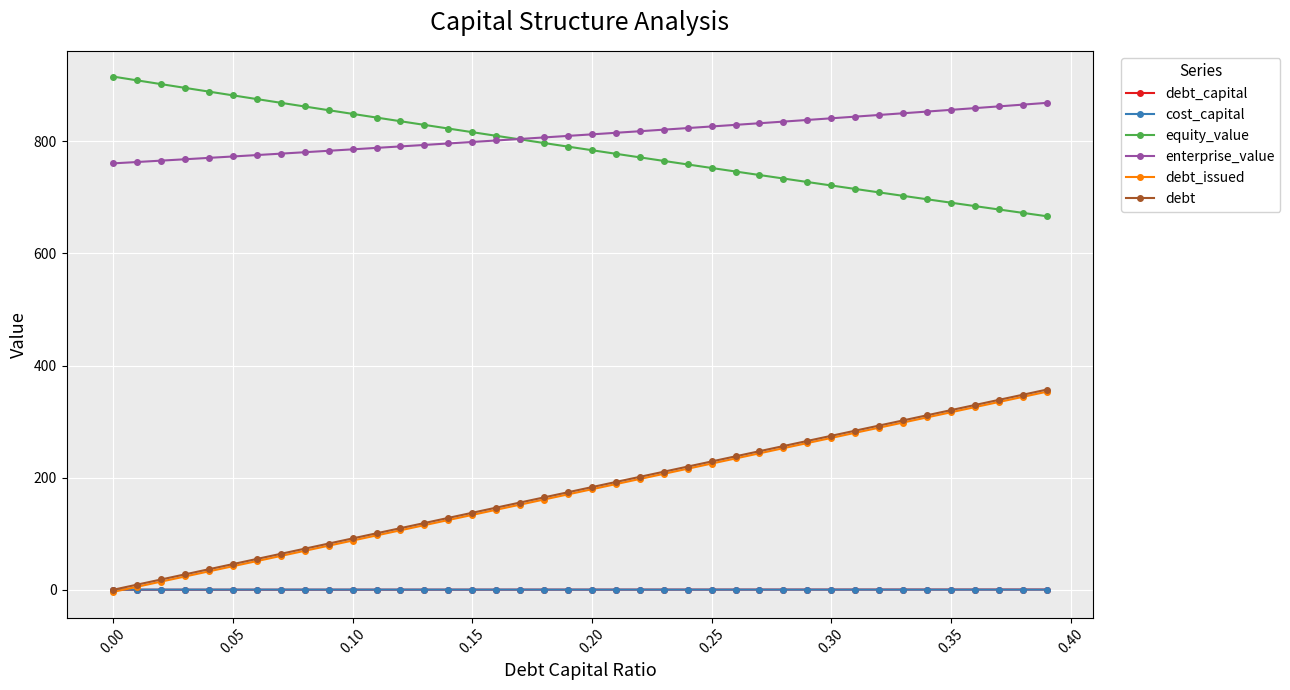

What is the highest value of the enterprise_value series?

868.6